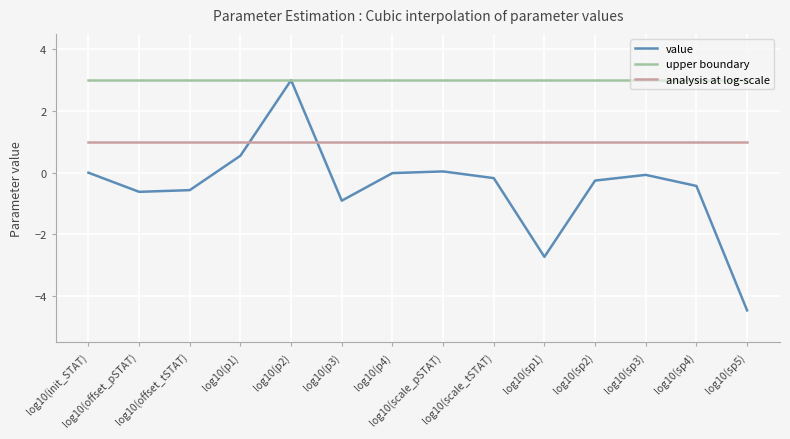

True or false: analysis at log-scale and upper boundary intersect in this chart.

False